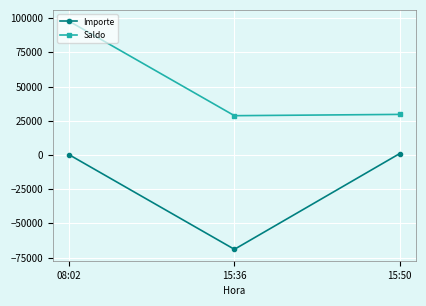

Rank the series by their maximum value, from highest to lowest.

Saldo, Importe